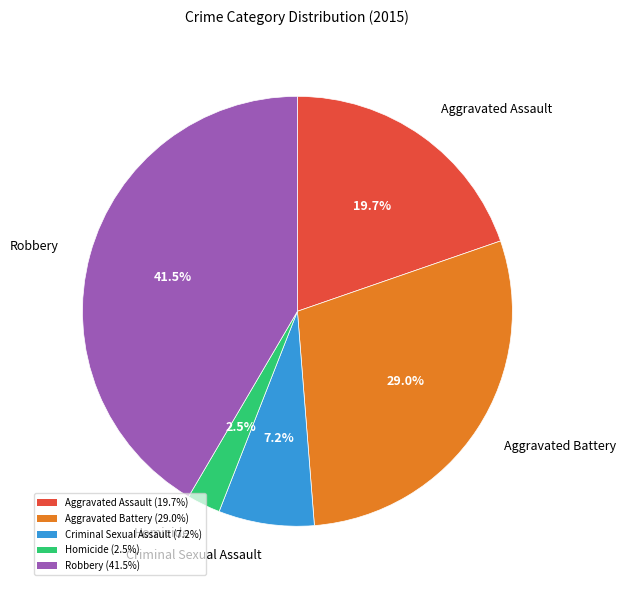

To the nearest percent, what percentage of the pie is Aggravated Battery?

29%